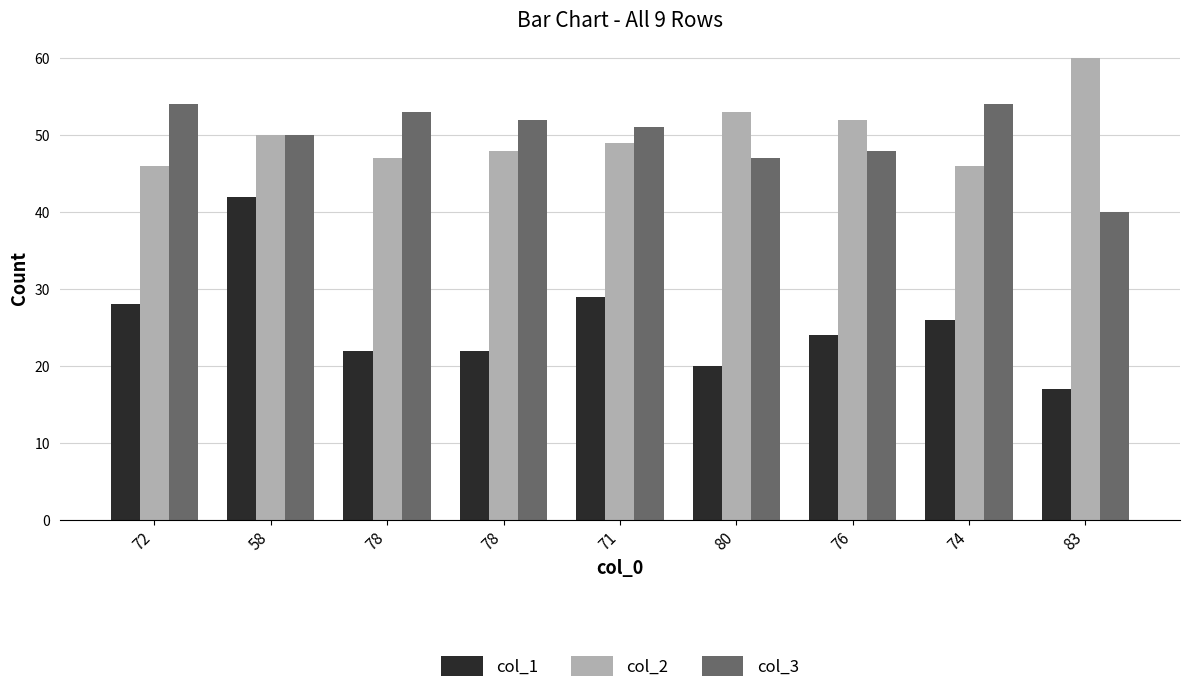

How many bars are there in total?

27